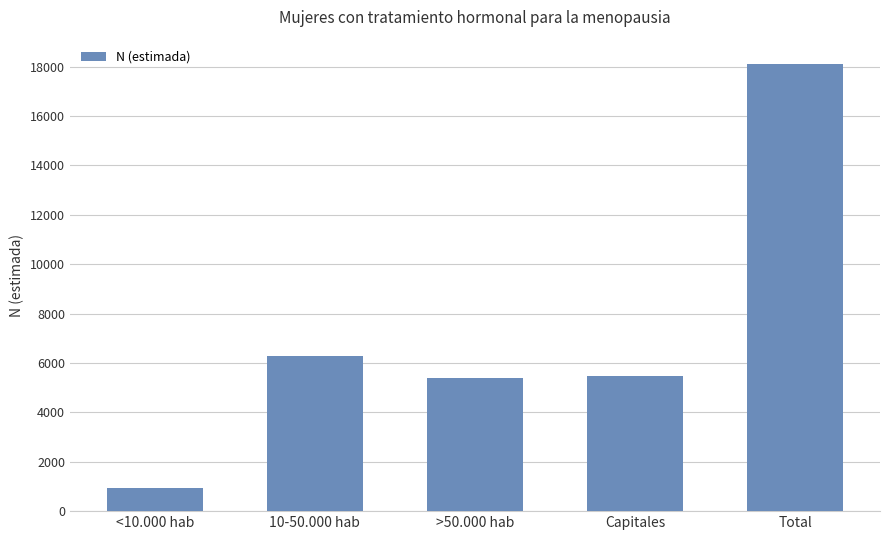

Approximately how many times larger is the value at <10.000 hab compared to Capitales?

0.2